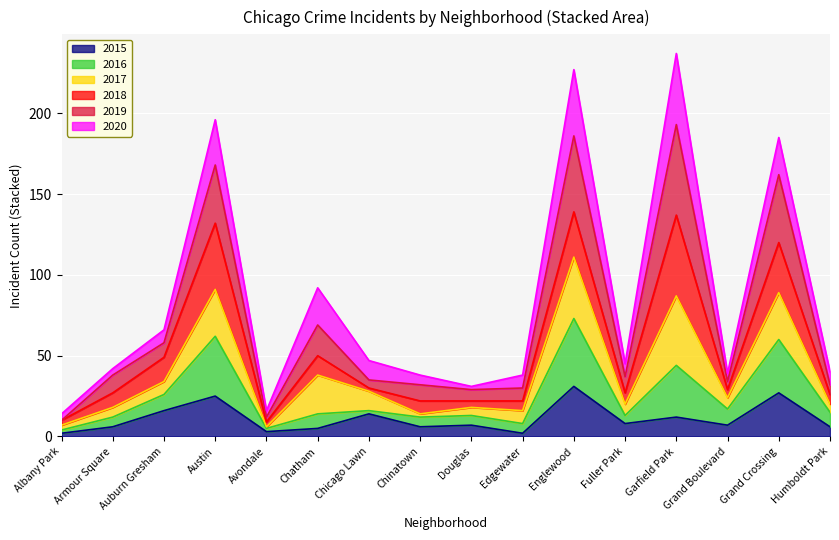

How many lines are shown in the chart?

6